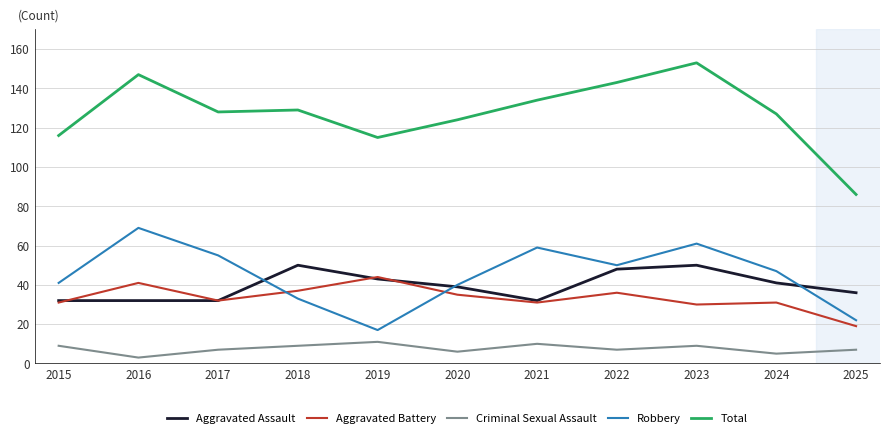

True or false: Aggravated Assault and Total intersect in this chart.

False